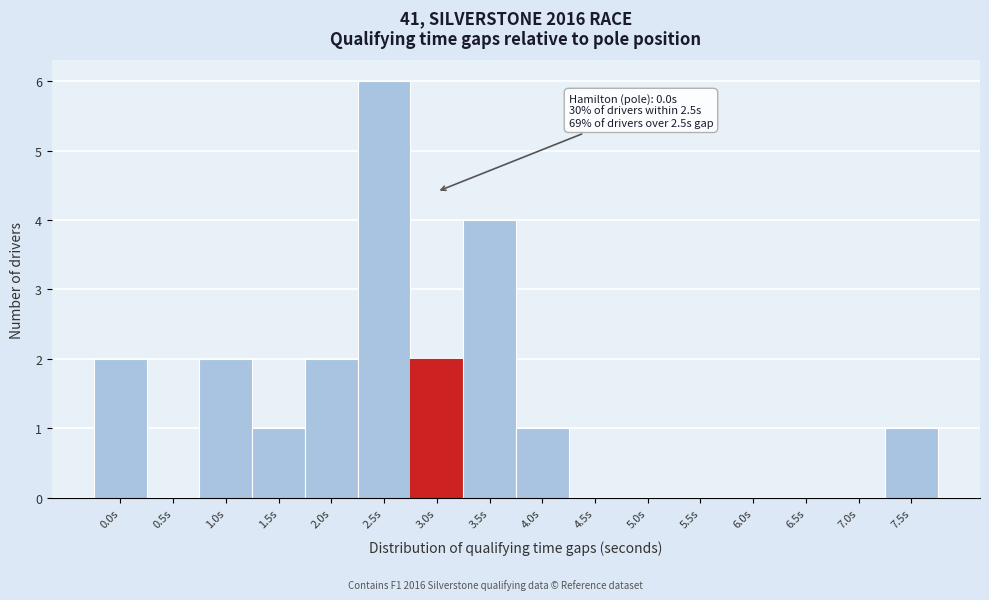

Reading left to right, transcribe all the data shown in this chart.

0.0s=2	0.5s=0	1.0s=2	1.5s=1	2.0s=2	2.5s=6	3.0s=2	3.5s=4	4.0s=1	4.5s=0	5.0s=0	5.5s=0	6.0s=0	6.5s=0	7.0s=0	7.5s=1